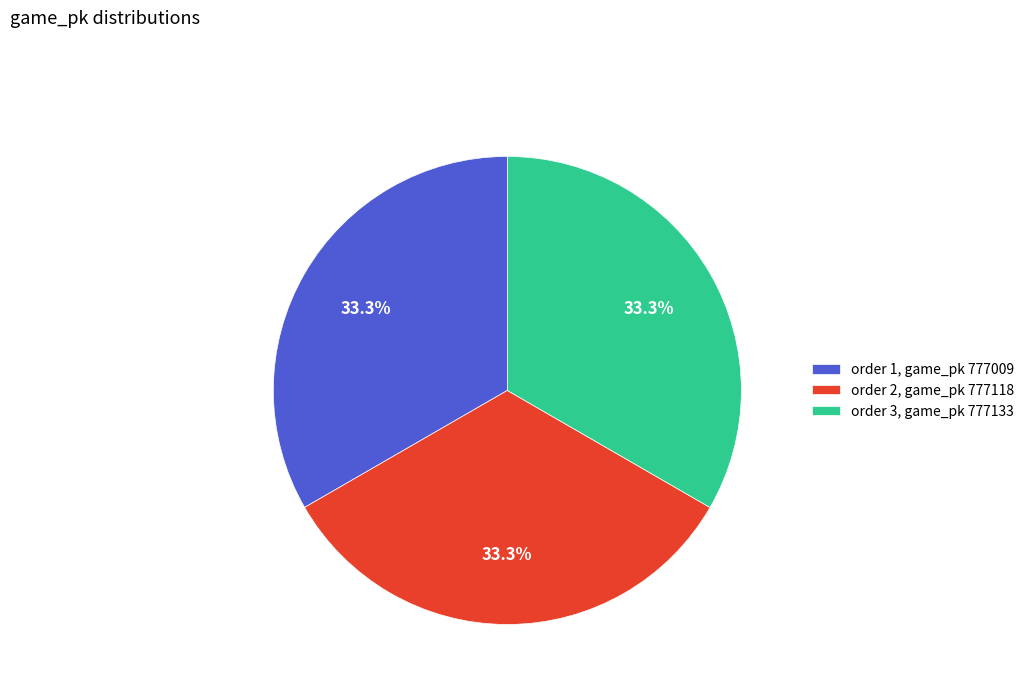

Approximately how many times larger is the value at order 3, game_pk 777133 compared to order 2, game_pk 777118?

1.0